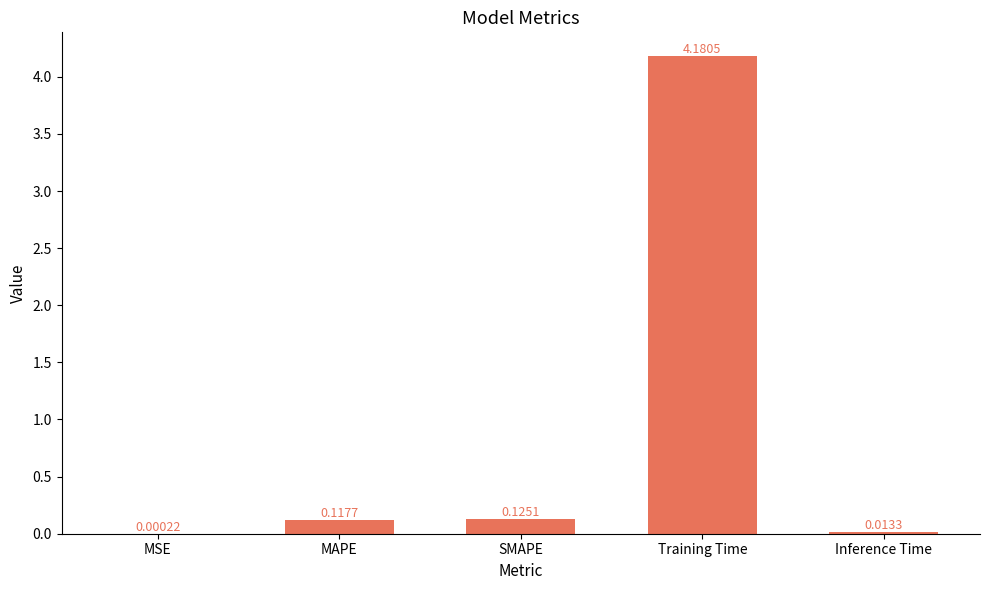

Between SMAPE and Training Time, which is larger?

Training Time